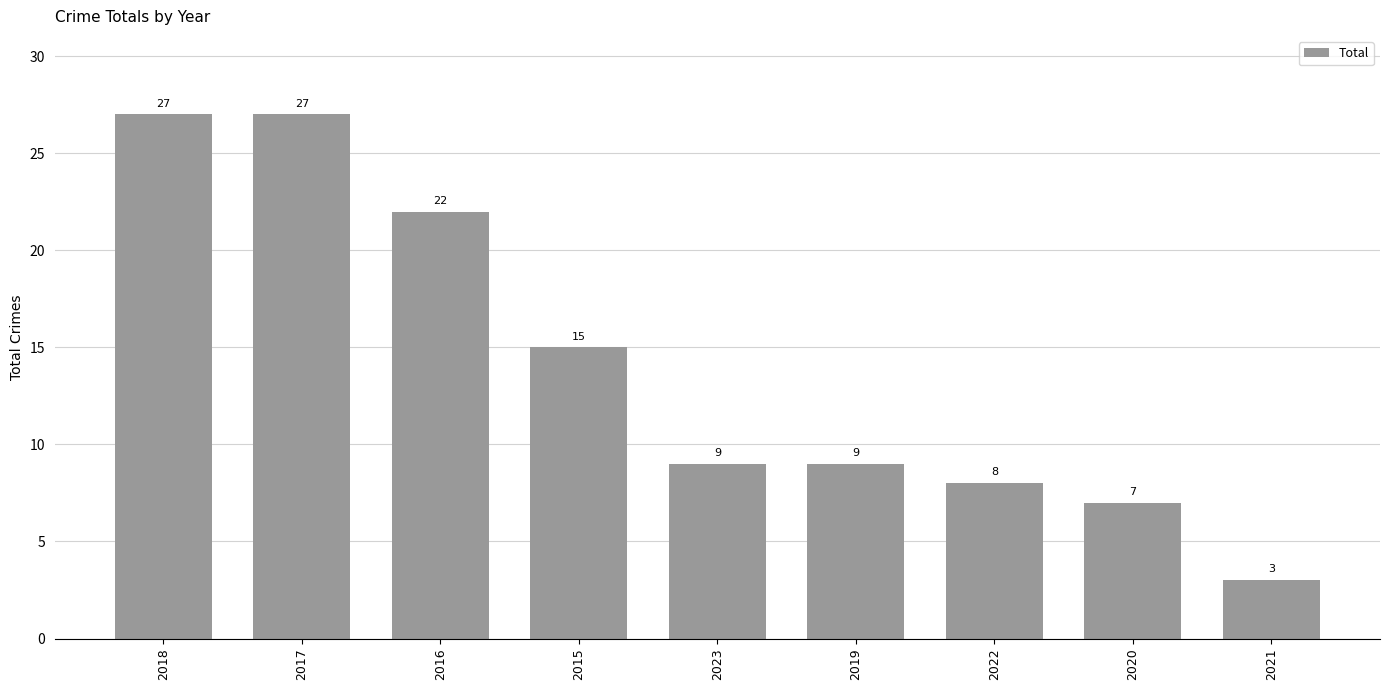

The value at 2021 is 3. True or false?

True